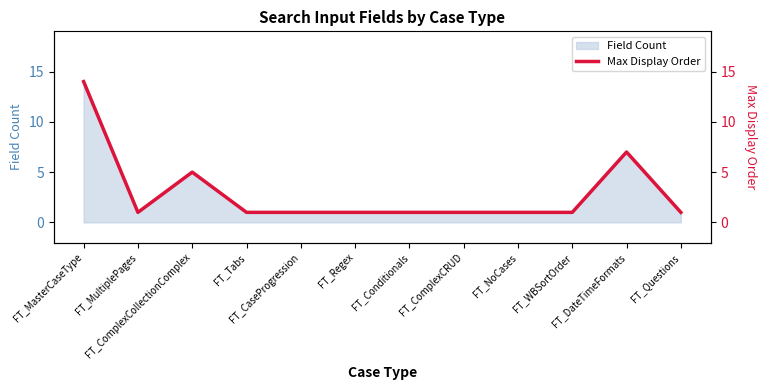

What is the difference between the maximum and second lowest values?

13